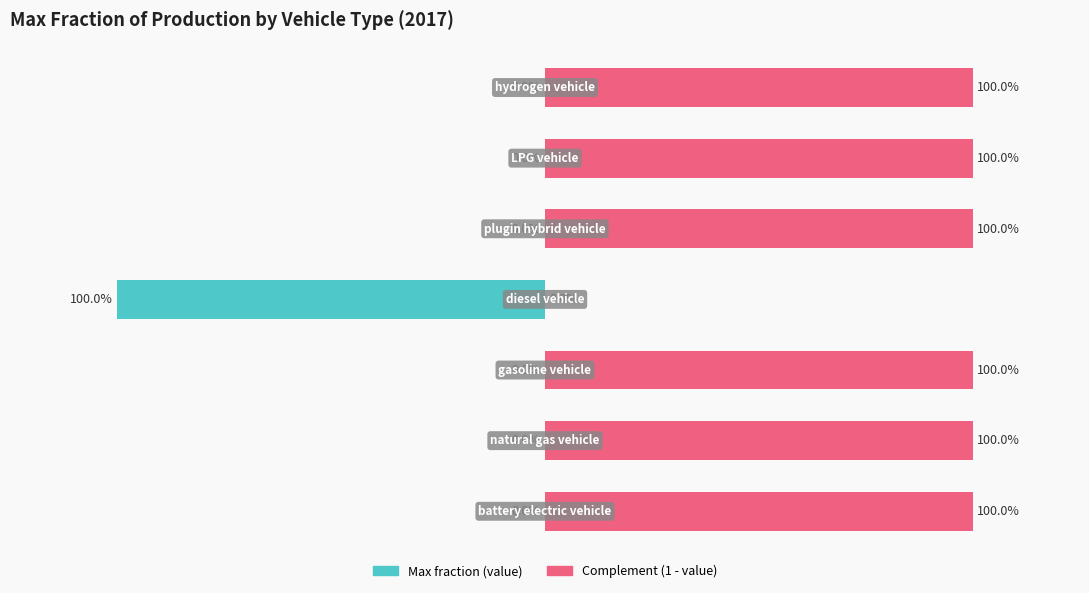

What value does the Complement (1 - value) series have at 0?

1